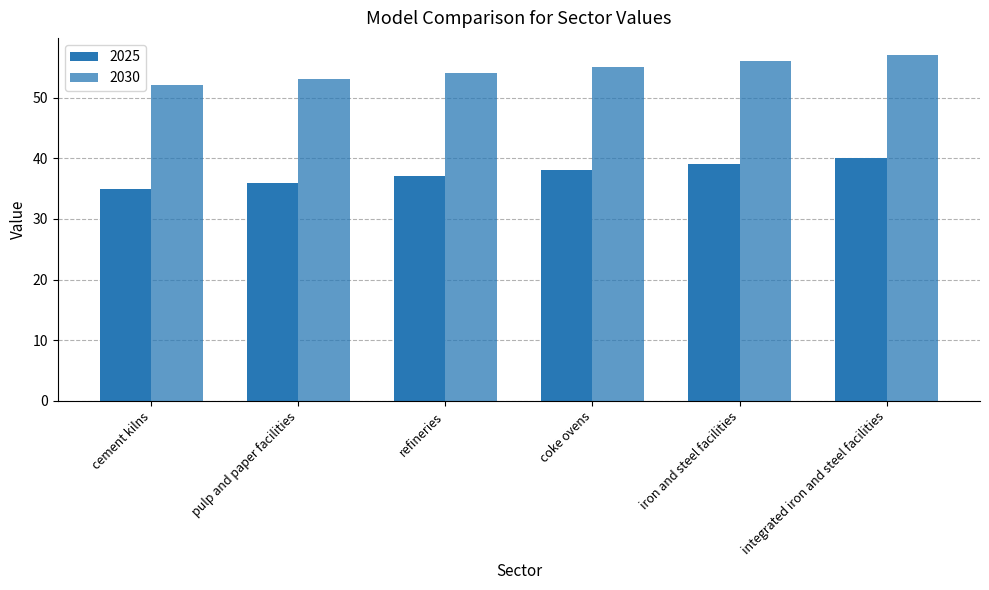

How many data points in 2030 are less than 55?

3